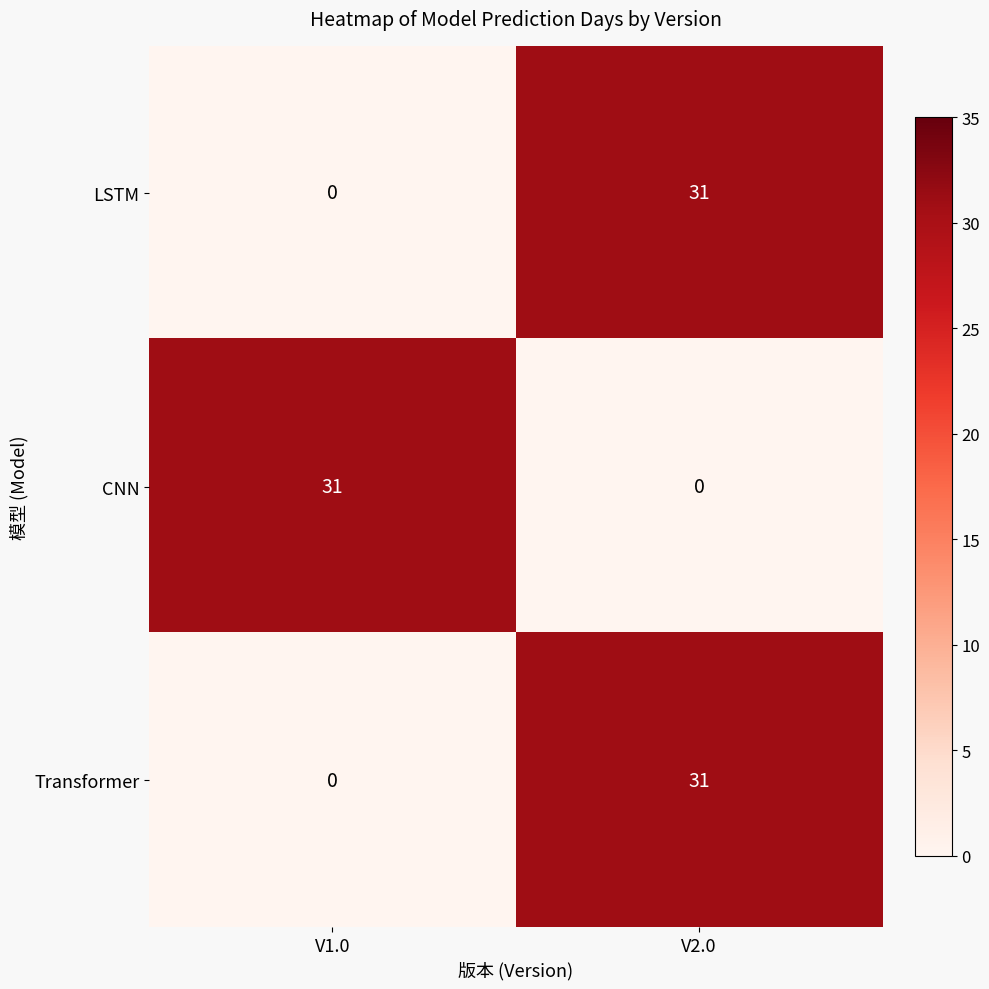

What is the difference between the Transformer values at V2.0 and V1.0?

31